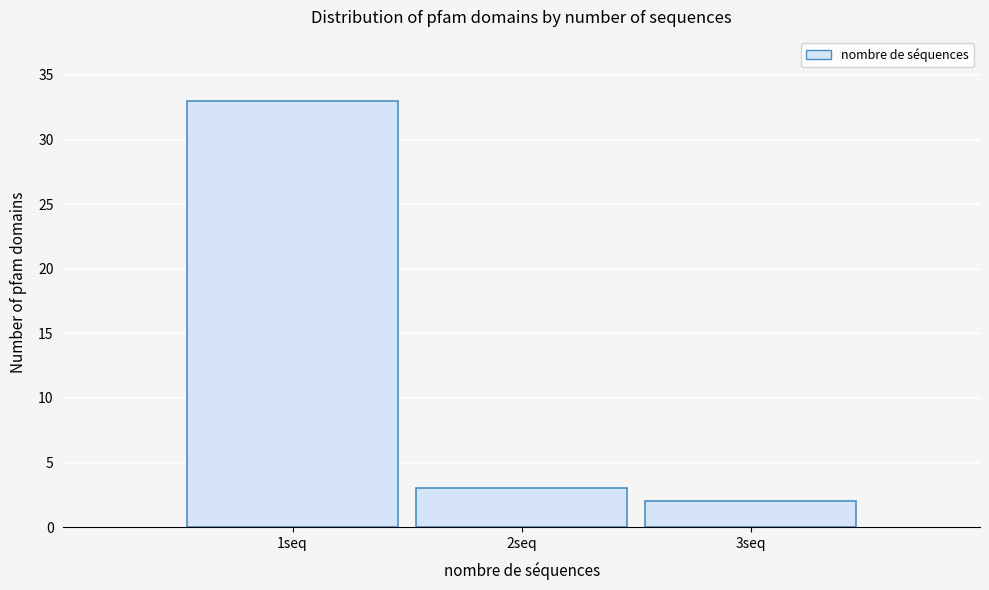

How tall is the bar that spans 0.5 to 1.5 on the x-axis? The values are not printed on the chart, so give them approximately, as read against the axis.

33